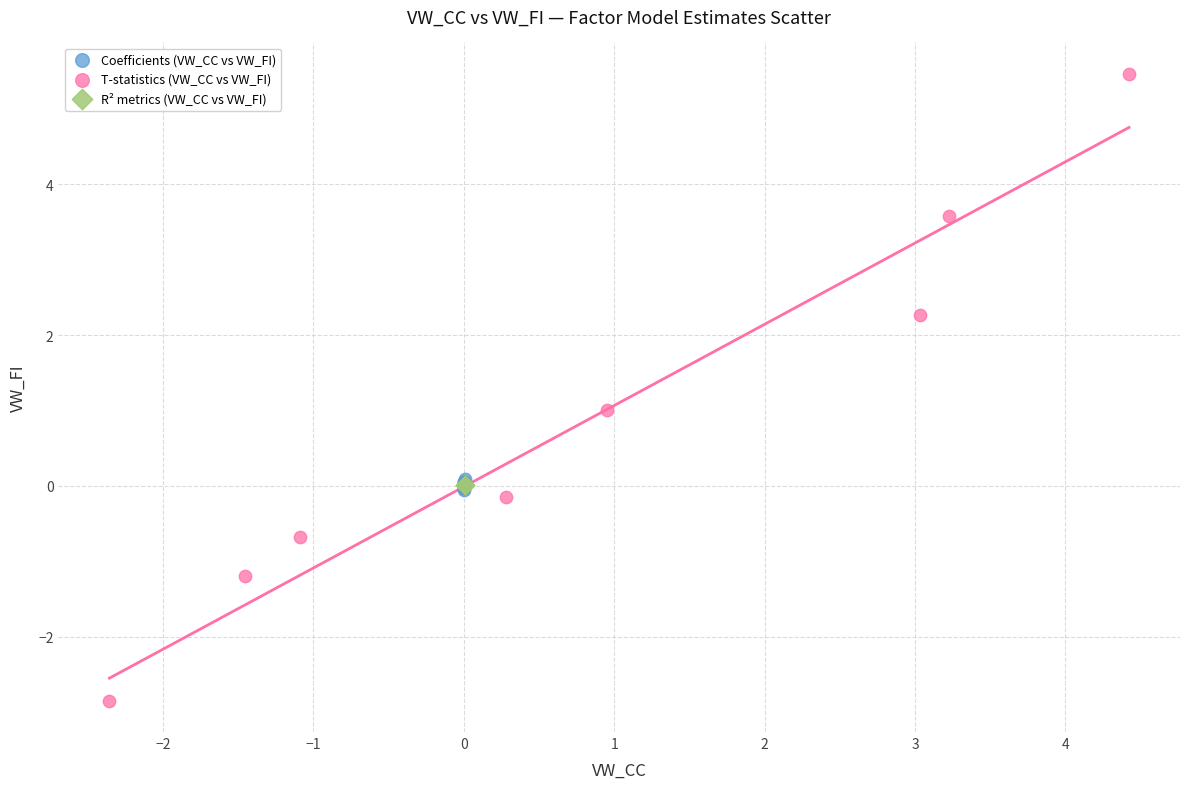

What are all the series names shown in the legend?

Coefficients (VW_CC vs VW_FI), T-statistics (VW_CC vs VW_FI), R² metrics (VW_CC vs VW_FI)